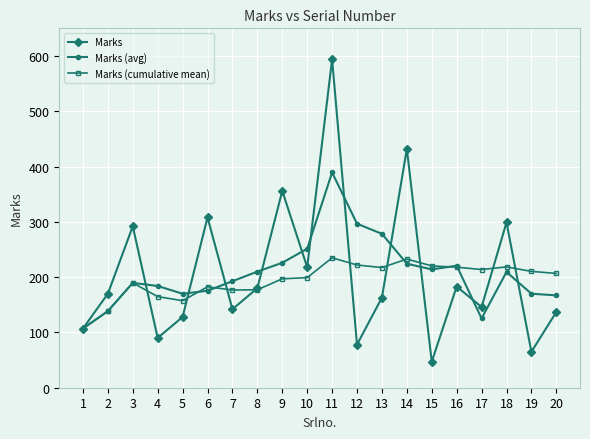

What value does the Marks (avg) series have at 14?

224.3